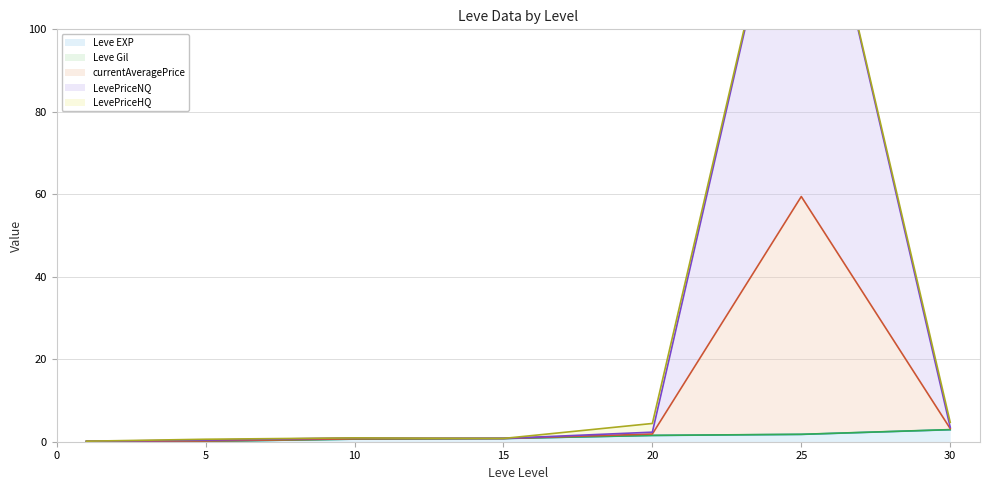

At which category is the sum across all series the highest?

25